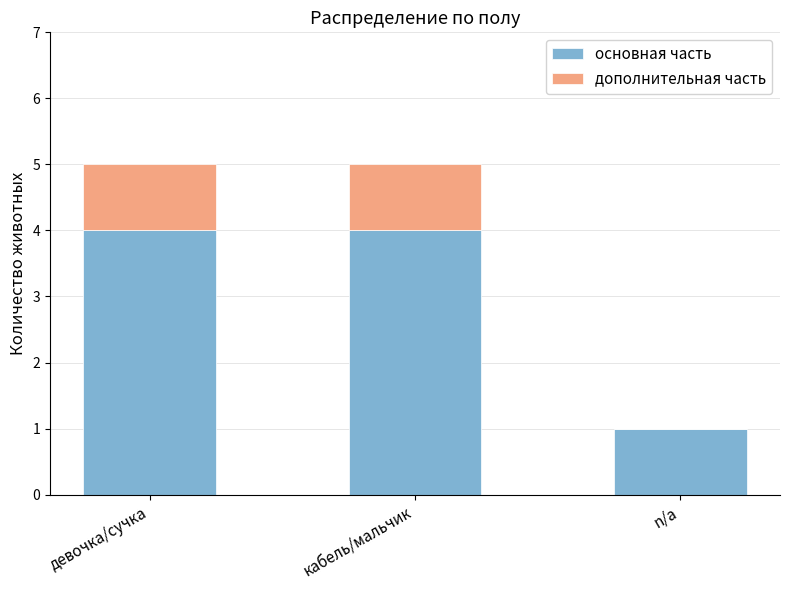

Does the chart contain stacked bars?

Yes